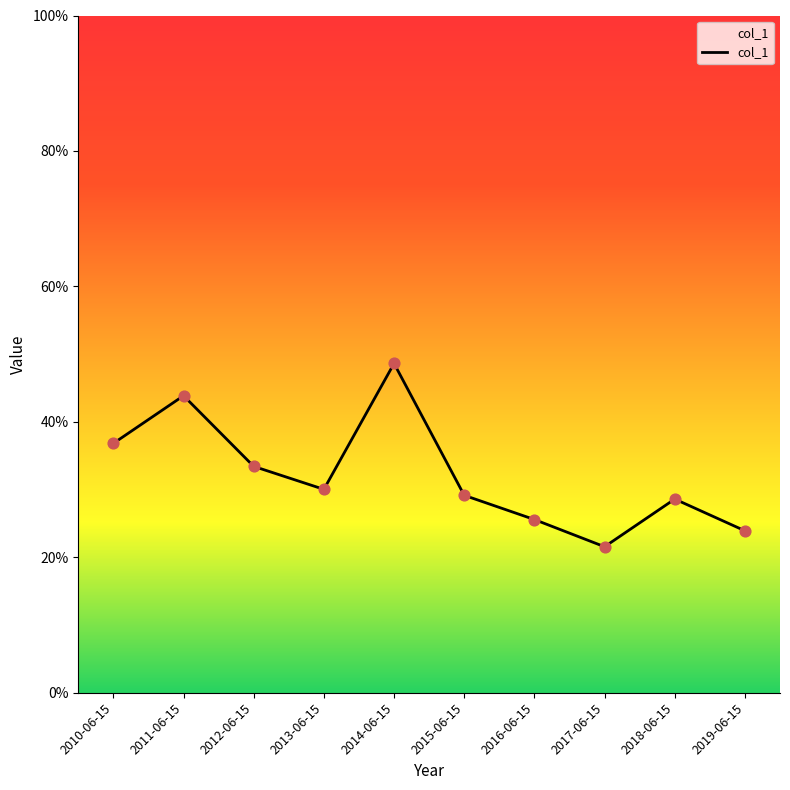

Between 2013-06-15 and 2019-06-15, which is larger?

2013-06-15